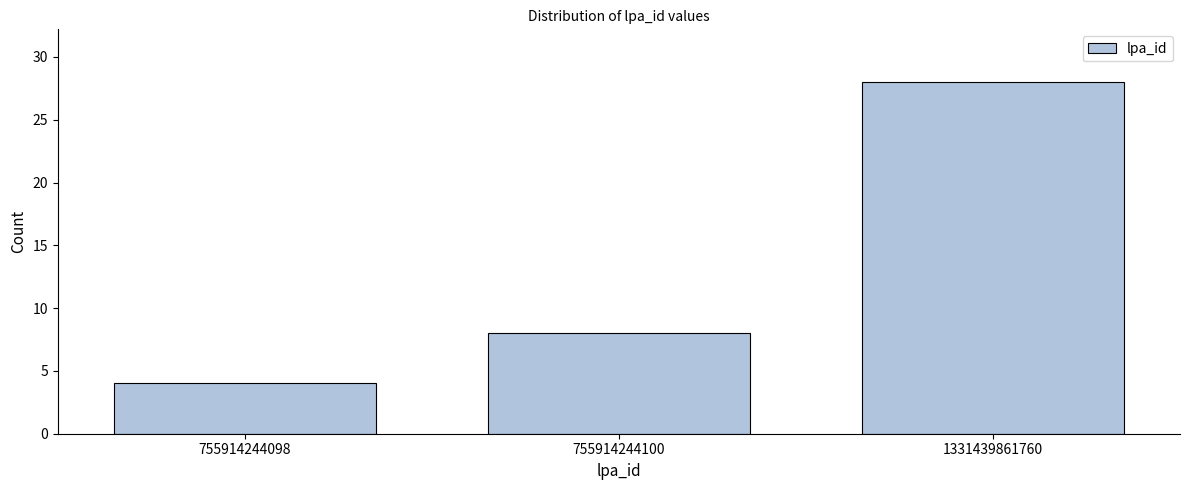

Reading left to right, extract all data points from this chart.

4	8	28